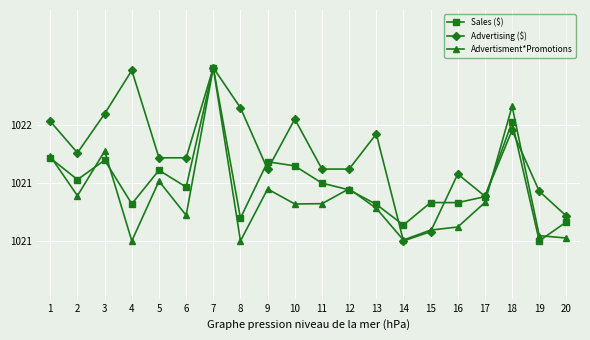

True or false: Sales ($) has more than 2 points higher than both neighbors.

True